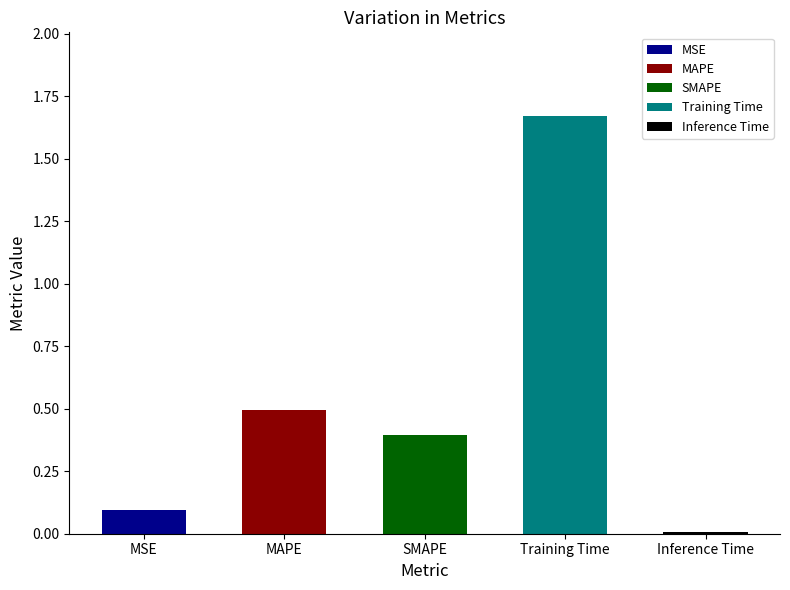

What is the sum of the values at SMAPE and Training Time?

2.1